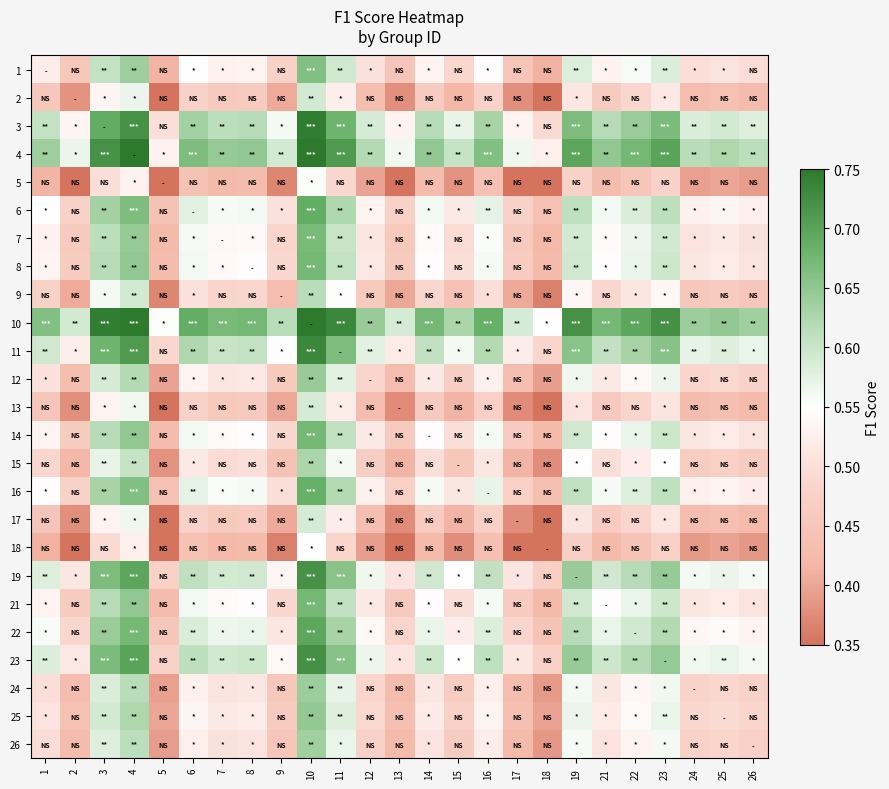

Rank the series at 3 from lowest to highest value.

18, 5, 13, 17, 2, 9, 15, 26, 24, 12, 25, 1, 7, 8, 14, 21, 16, 6, 22, 19, 23, 11, 3, 4, 10